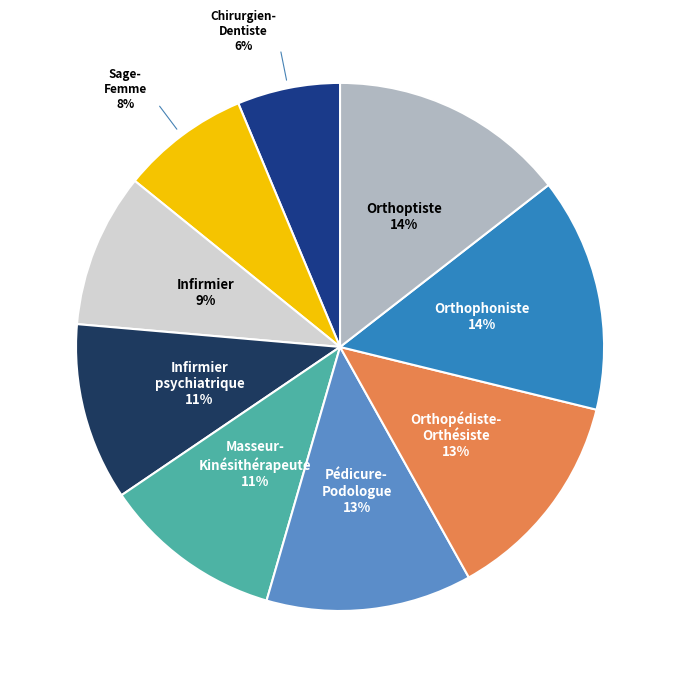

Is there a majority slice in this chart?

No